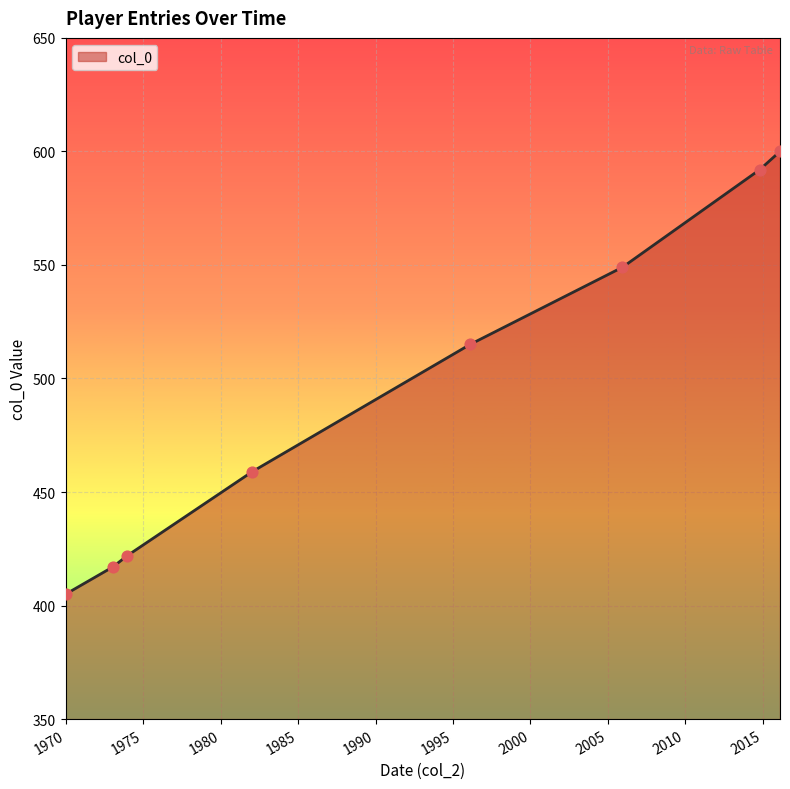

What is the difference between the maximum and minimum values?

195